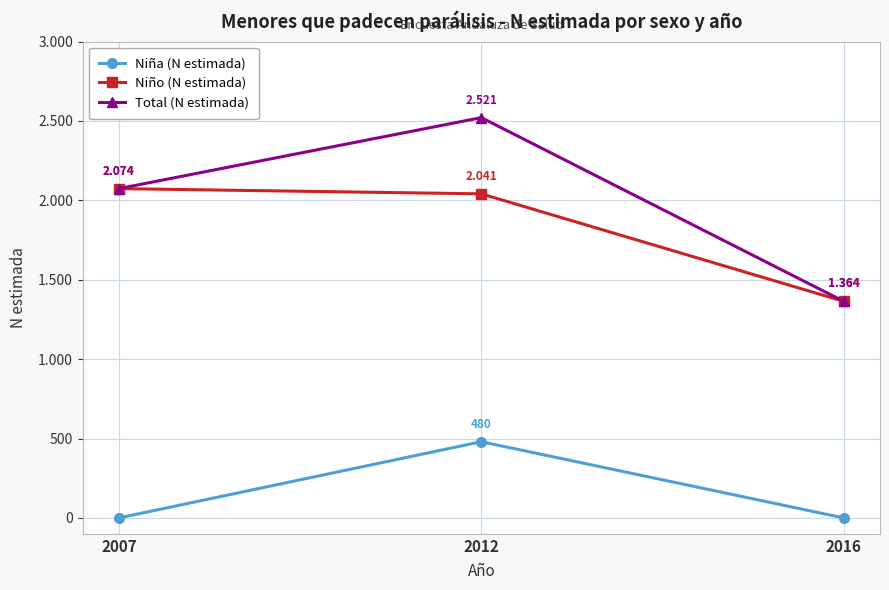

What is the value of the Niño (N estimada) point at the 3rd from the left?

1364